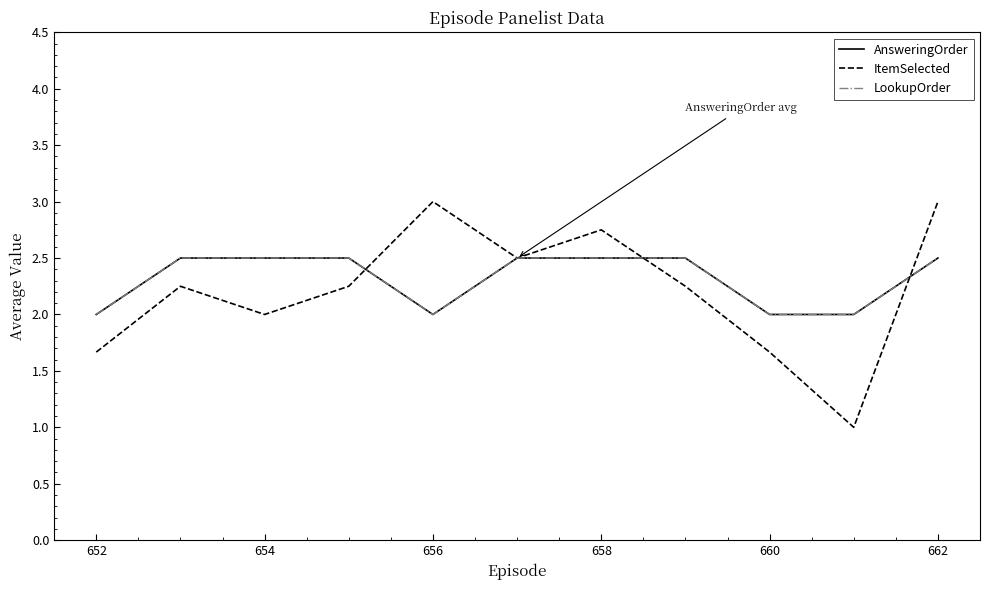

Does the chart display data point markers on the line(s)?

No